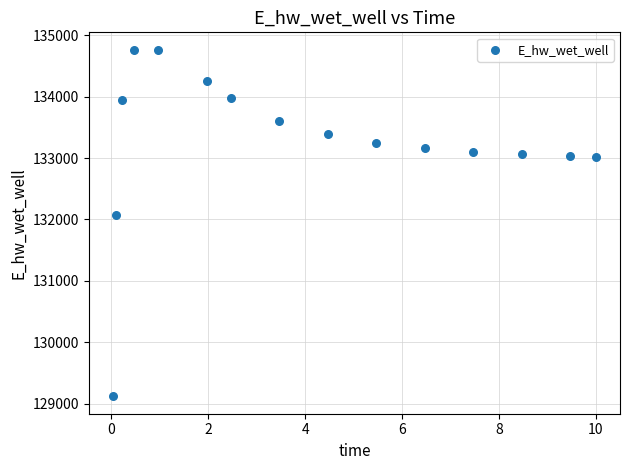

What Y value in the scatter plot is closest to 131942?

132065.4